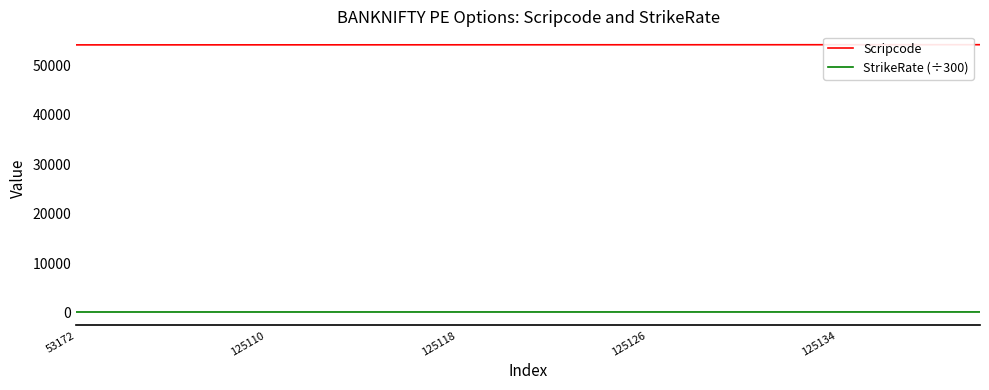

What is the greatest value displayed?

54188.0